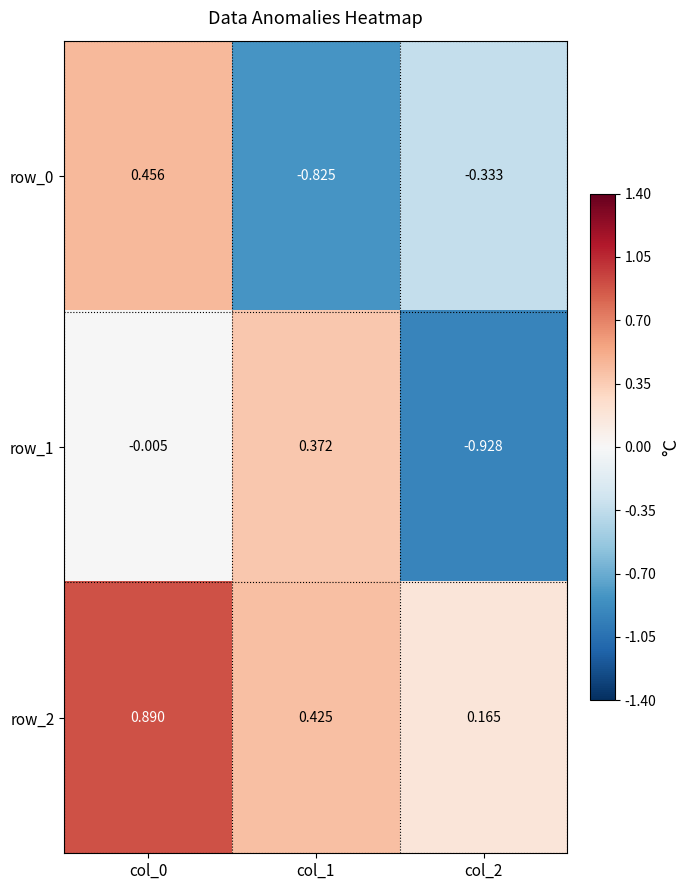

What is the total value across all series at col_2?

-1.1